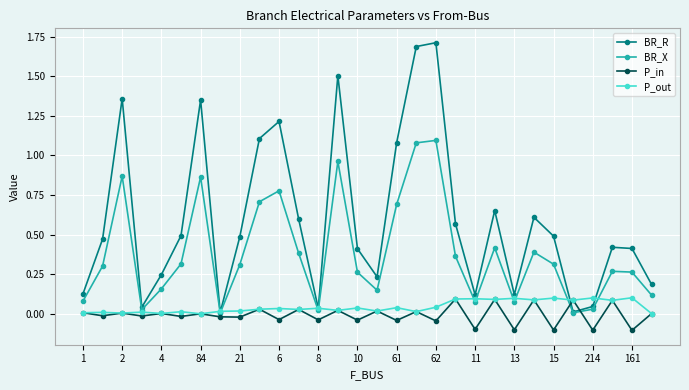

At how many categories does at least one series exceed 1?

8